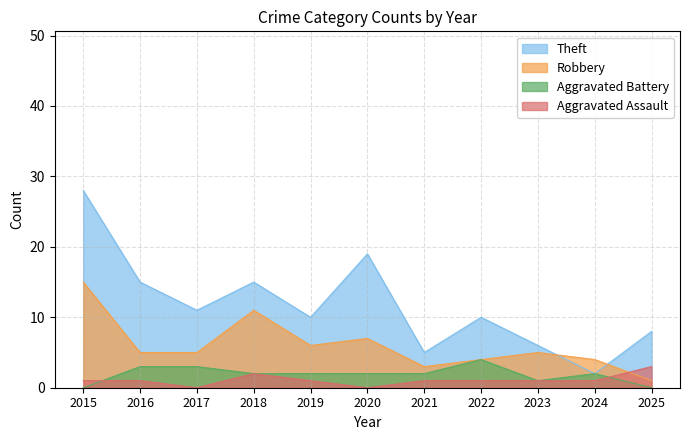

What is the highest value of the Aggravated Assault series?

3